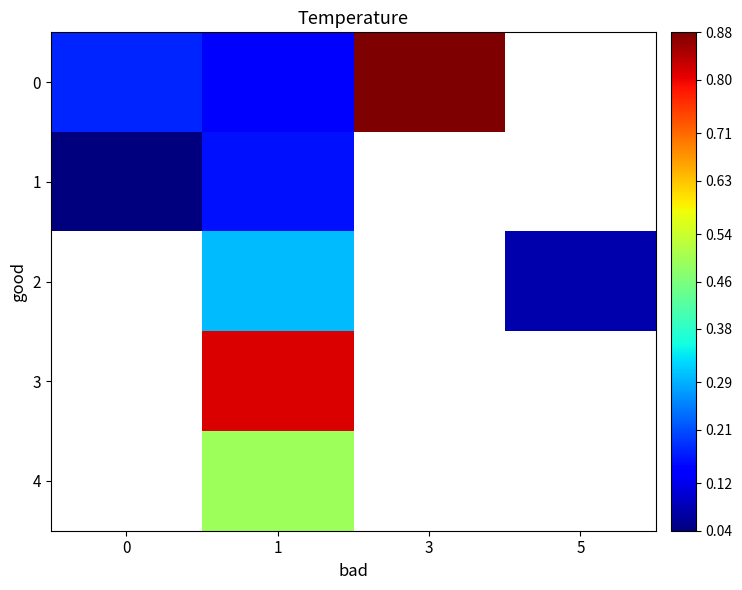

List the labels in order of 4 value, smallest first.

0, 1, 3, 5